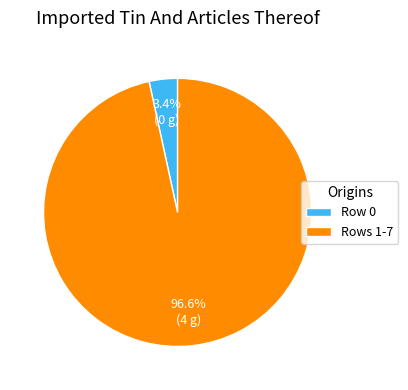

Which category accounts for the majority?

Rows 1-7